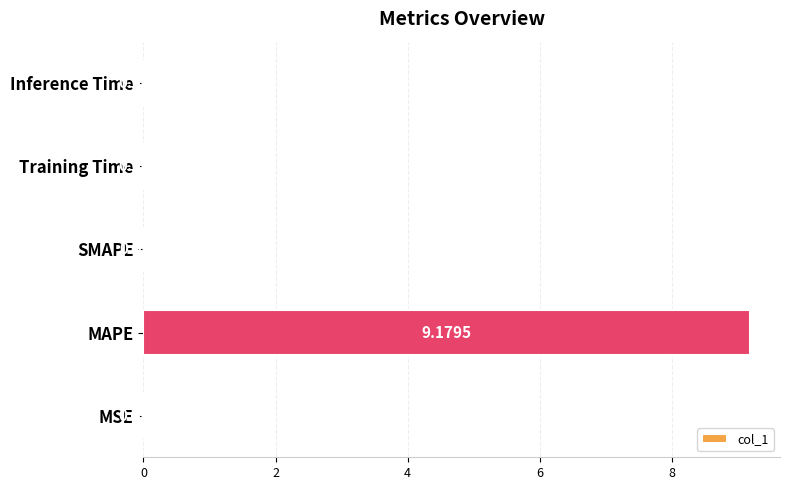

At which category does the chart reach its peak across all series?

MAPE